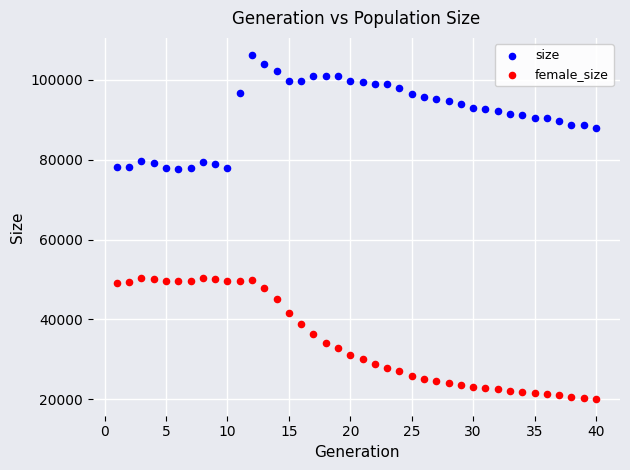

What is the X range (max minus min) for the scatter plot?

39